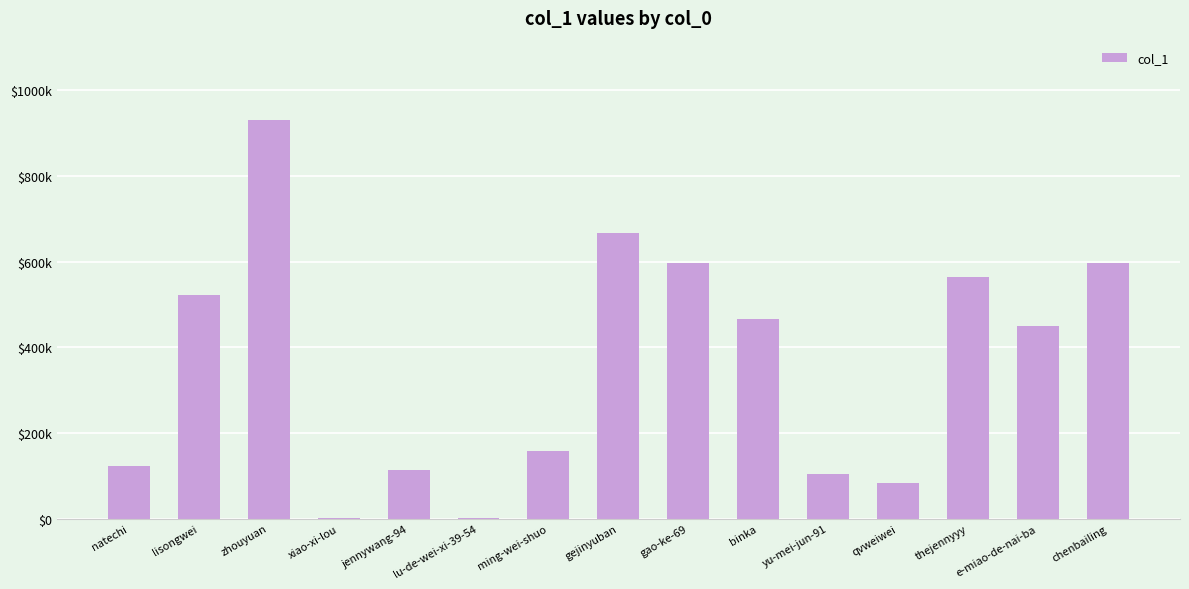

What is the difference between the second highest and second lowest values?

667101